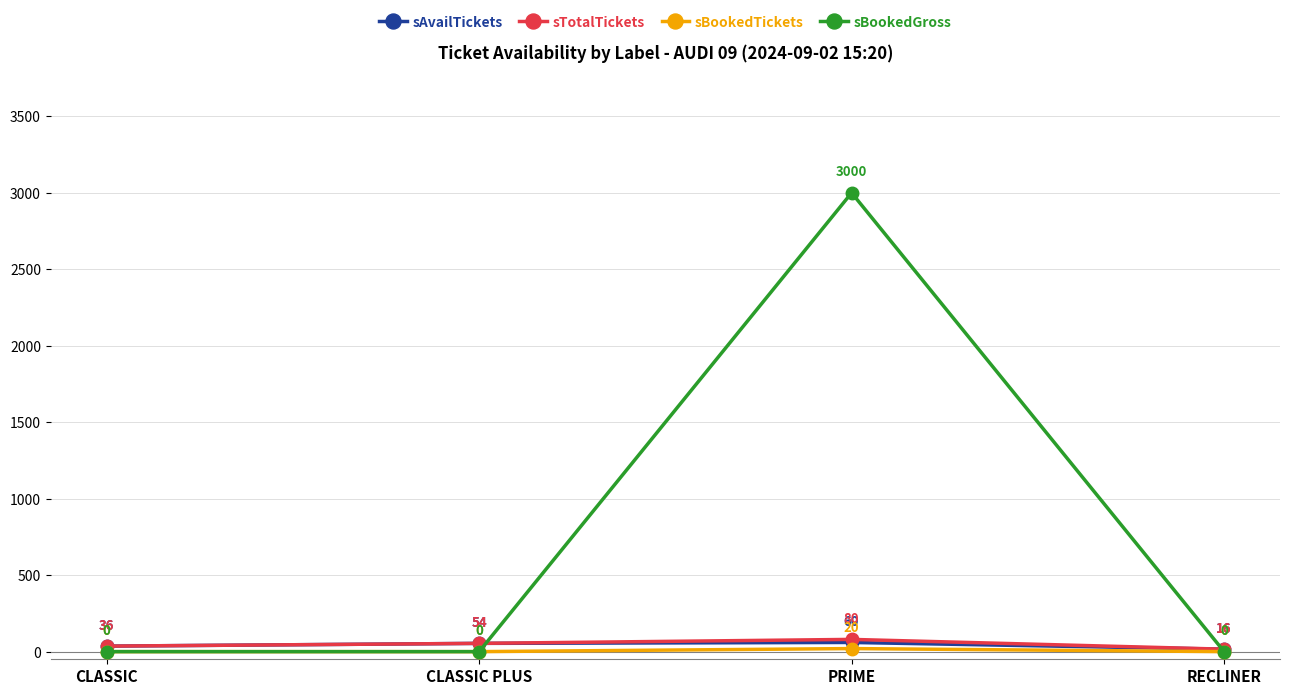

What is the value of the sBookedTickets point at the 3rd from the left?

20